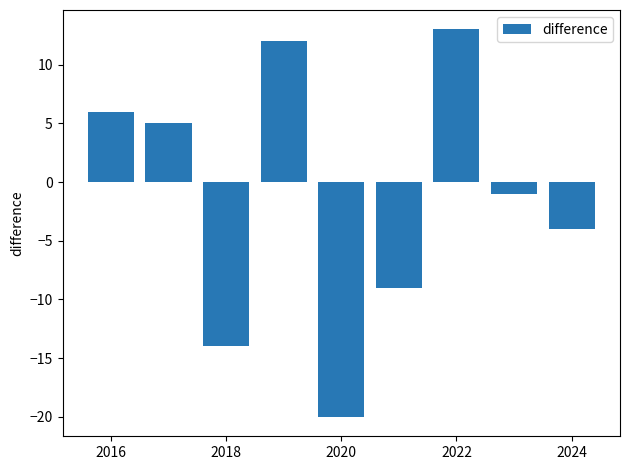

What is the difference between the maximum and minimum values?

33